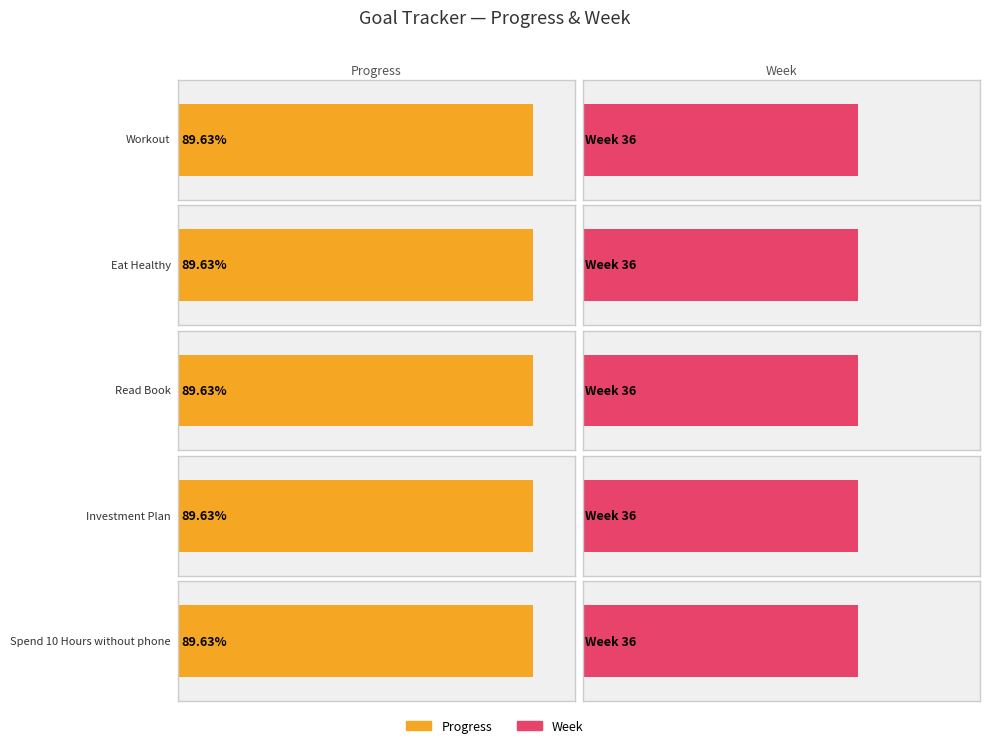

What are all the series names shown in the legend?

Progress, Week